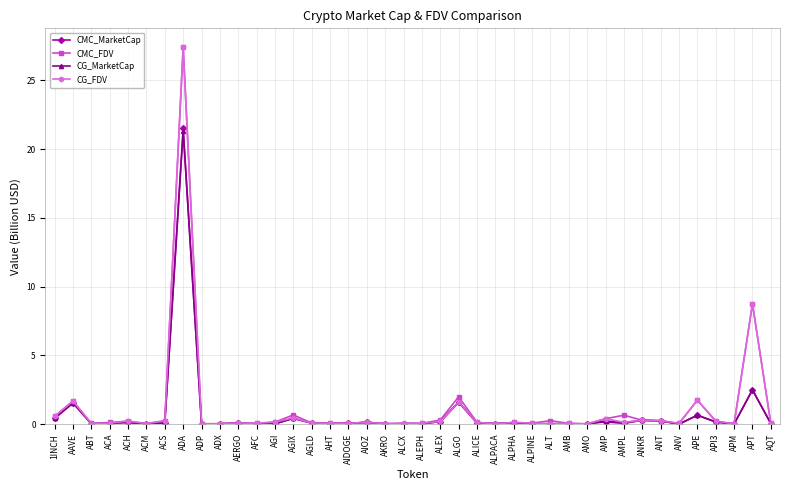

What is the greatest value displayed?

27.4